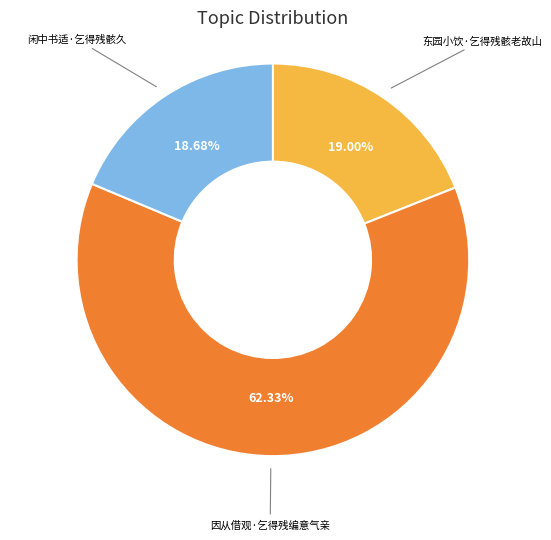

Does any single category account for the majority?

Yes